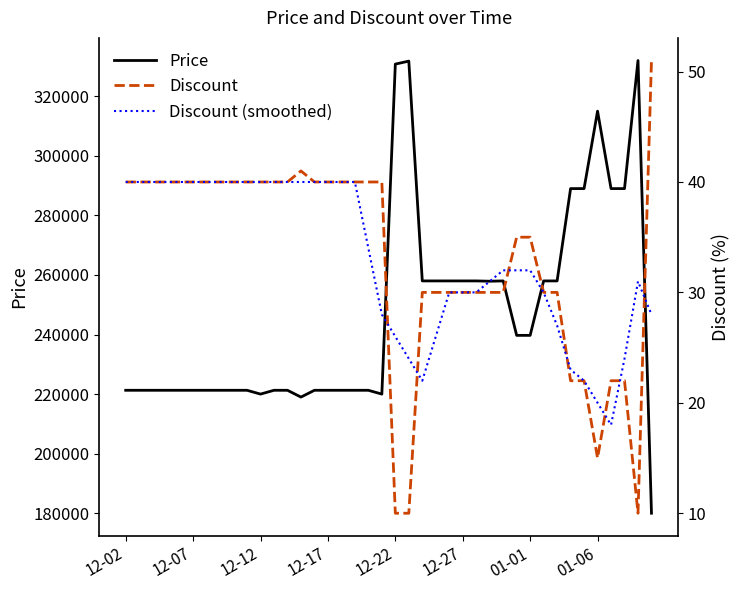

What is the lowest value of the Price series?

180000